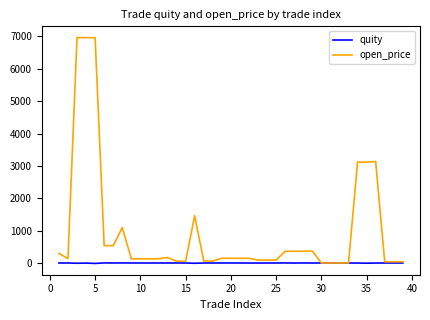

List the series in order of their overall mean, highest first.

open_price, quity